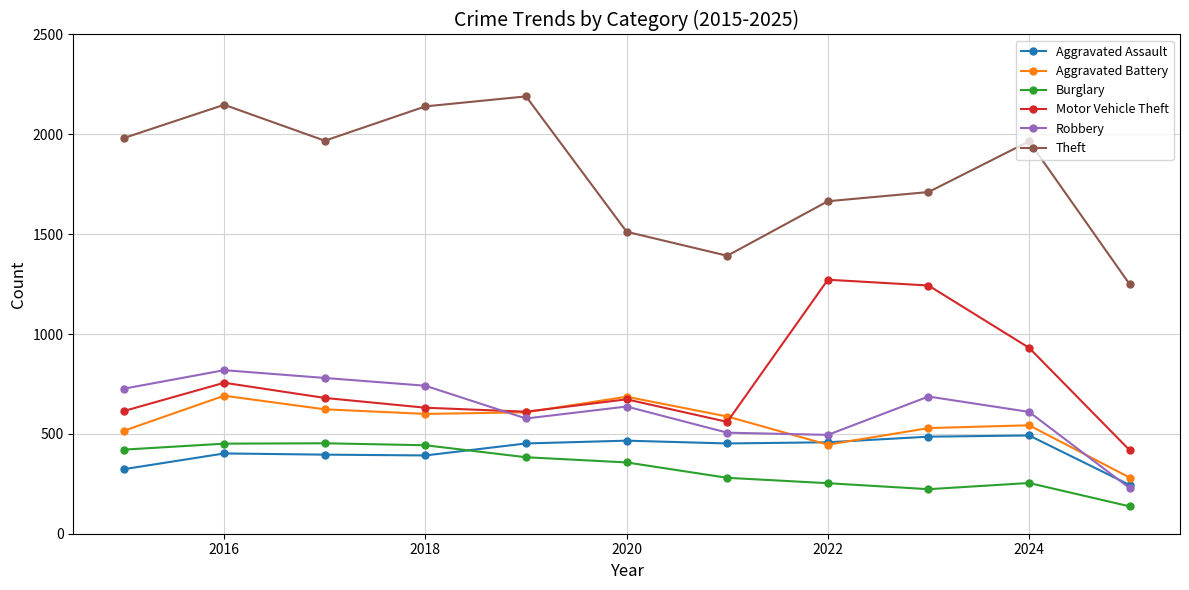

True or false: Motor Vehicle Theft and Burglary intersect in this chart.

False